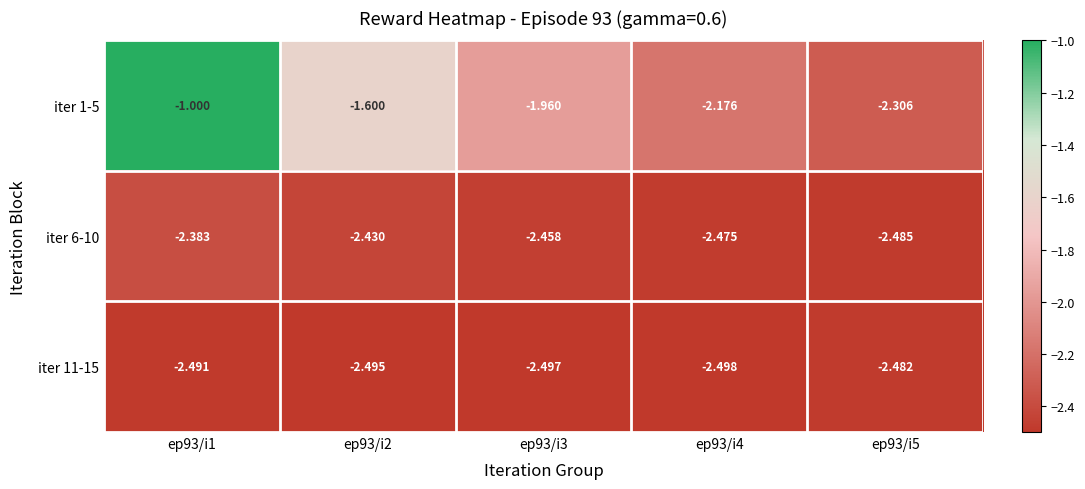

Is the value of iter 1-5 at ep93/i1 greater than the value of iter 11-15 at ep93/i5?

Yes